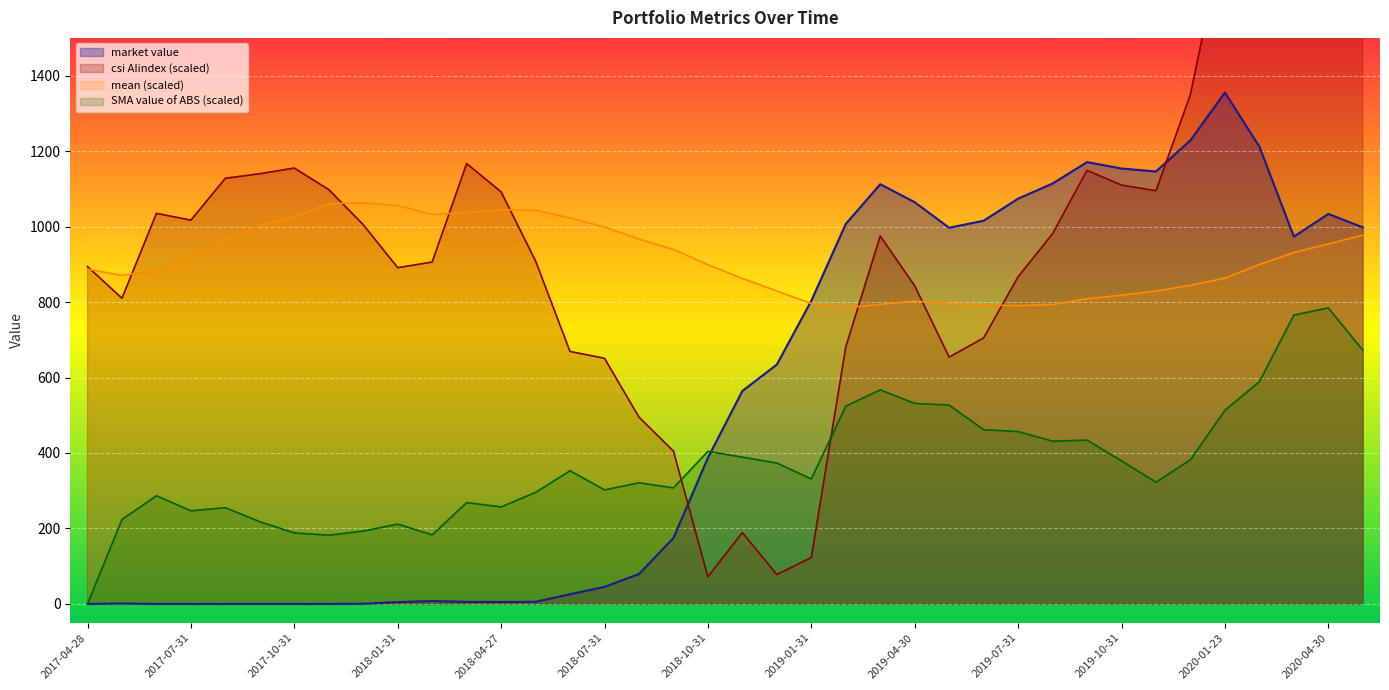

Is the value of mean at 2018-06-29 greater than the value of SMA value of ABS at 2017-04-28?

Yes